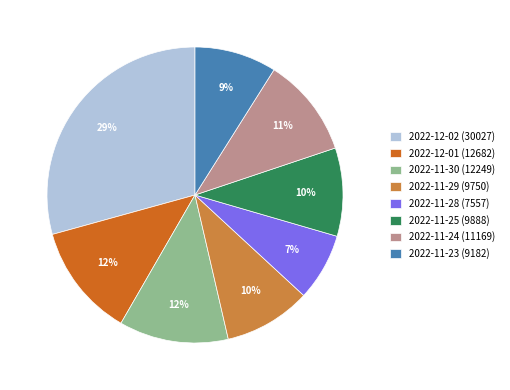

Do 2022-11-23 (9182) and 2022-11-24 (11169) together represent more than half of the pie?

No